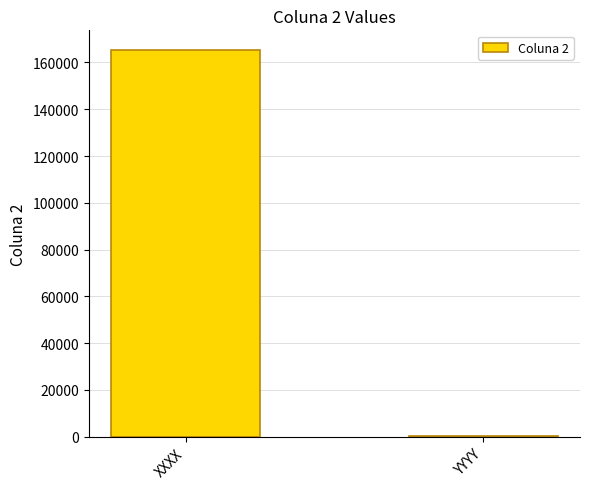

What is the maximum value shown in the chart?

165465.0